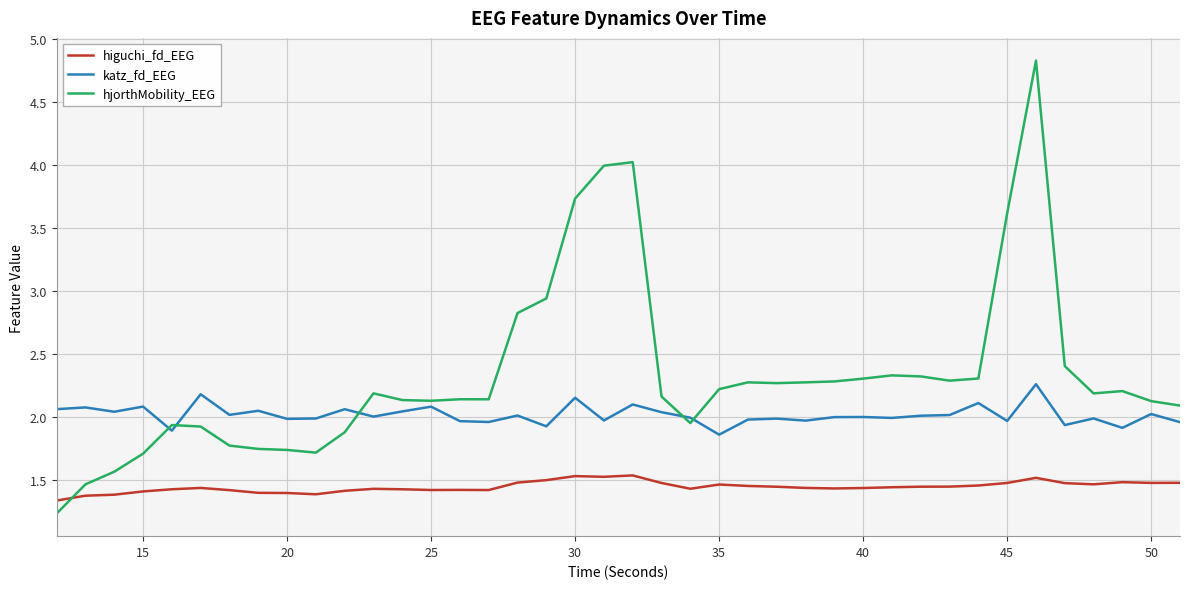

Which series has the largest total across all categories?

hjorthMobility_EEG